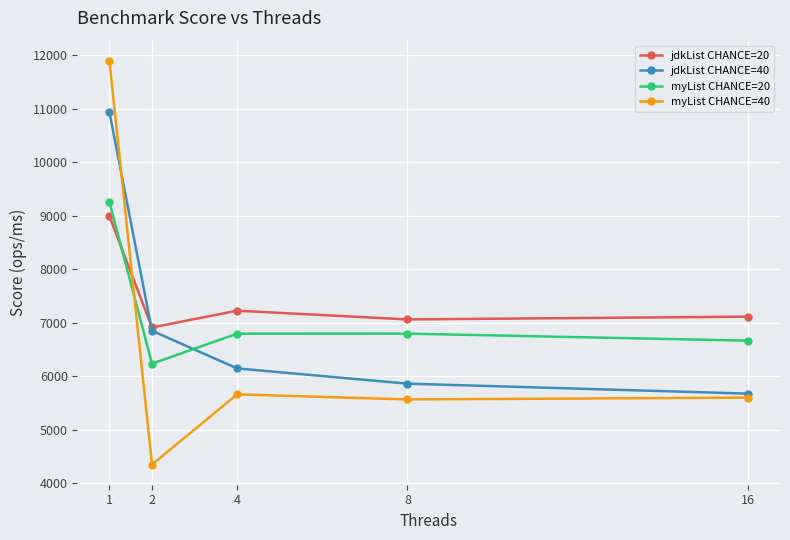

What are all the series names shown in the legend?

jdkList CHANCE=20, jdkList CHANCE=40, myList CHANCE=20, myList CHANCE=40